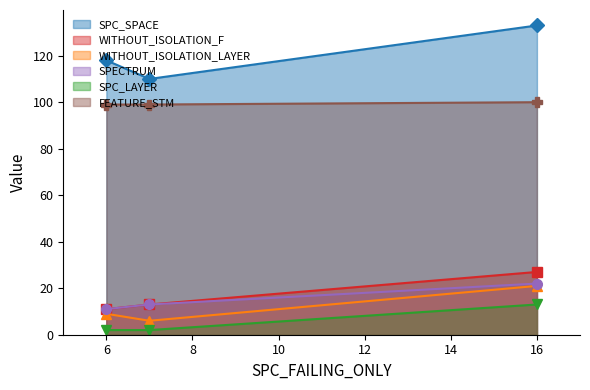

At which label does SPECTRUM reach its minimum?

6